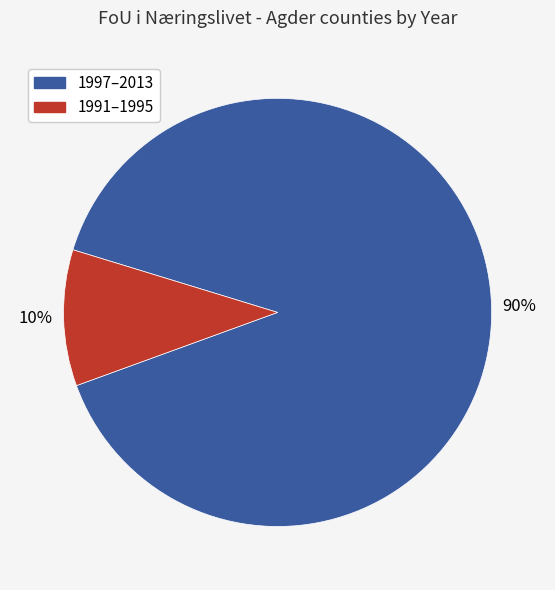

Which category has the smallest portion of the pie?

1991–1995